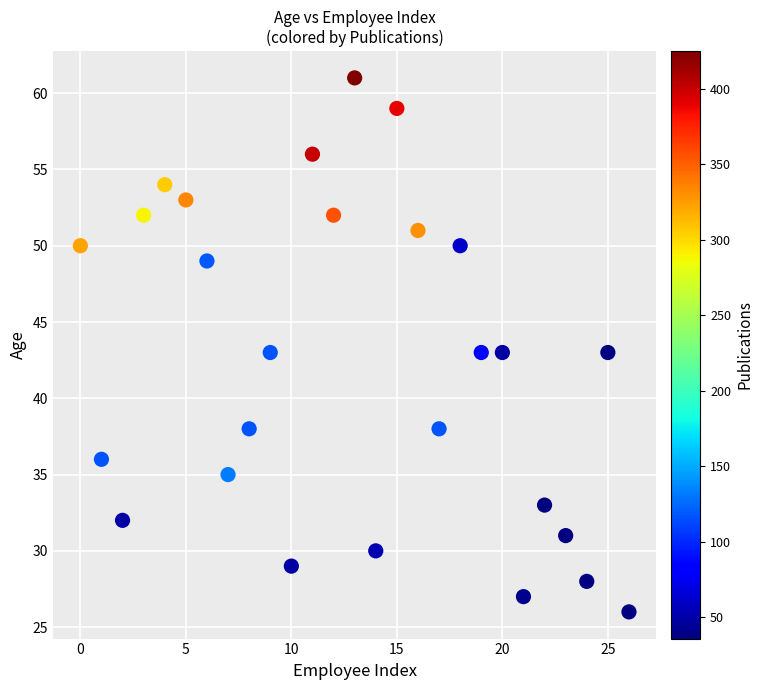

What is the range of Y values (max minus min)?

35